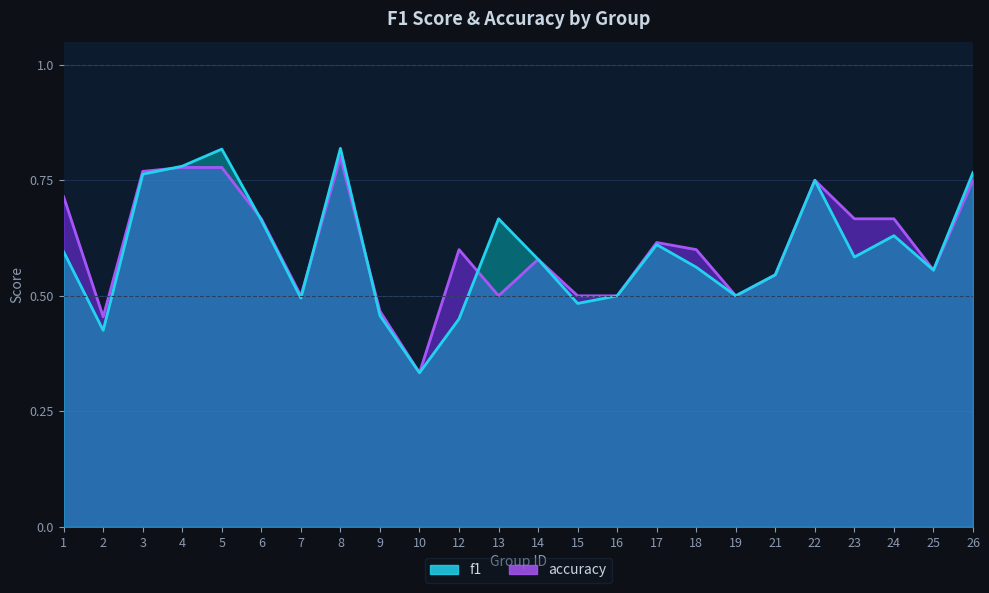

Which series has the largest total across all categories?

accuracy